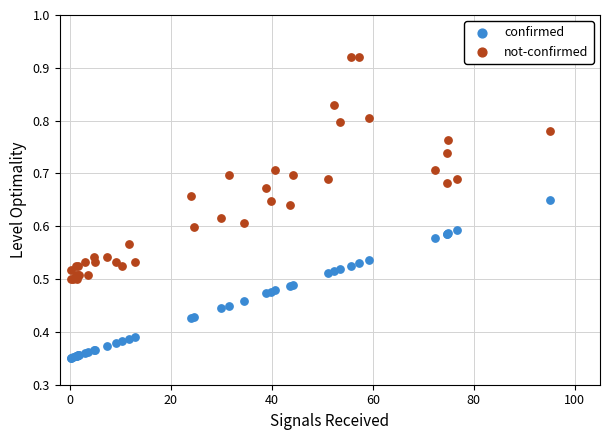

What are all the series names shown in the legend?

confirmed, not-confirmed